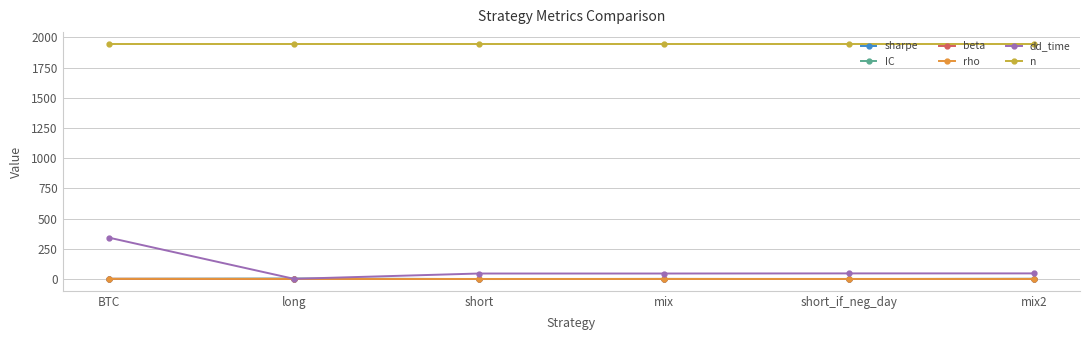

What is the maximum value shown in the chart?

1947.0